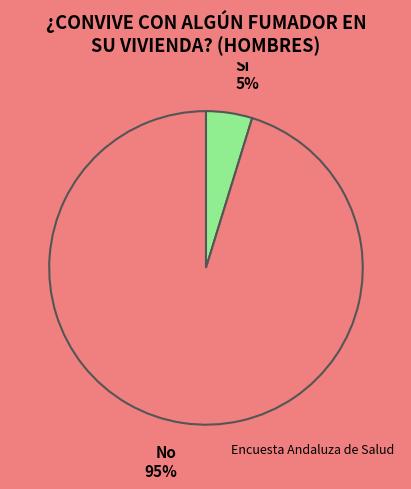

To the nearest percent, what is the difference between the largest and smallest slice percentages?

90%